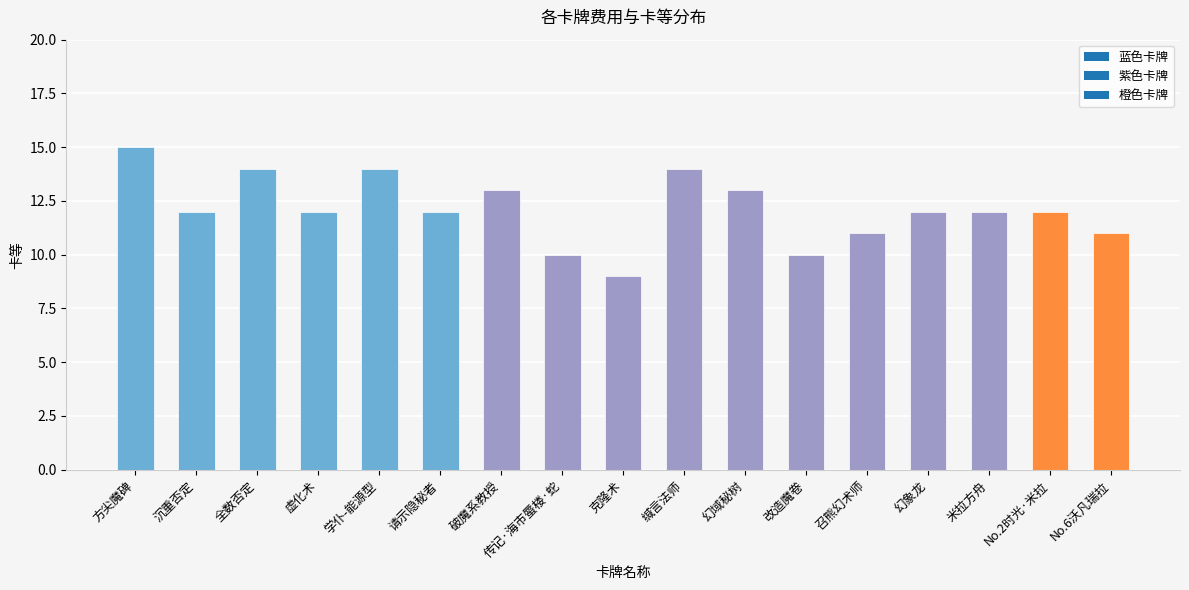

Which has a higher value, 幻象龙 or 方尖魔碑?

方尖魔碑